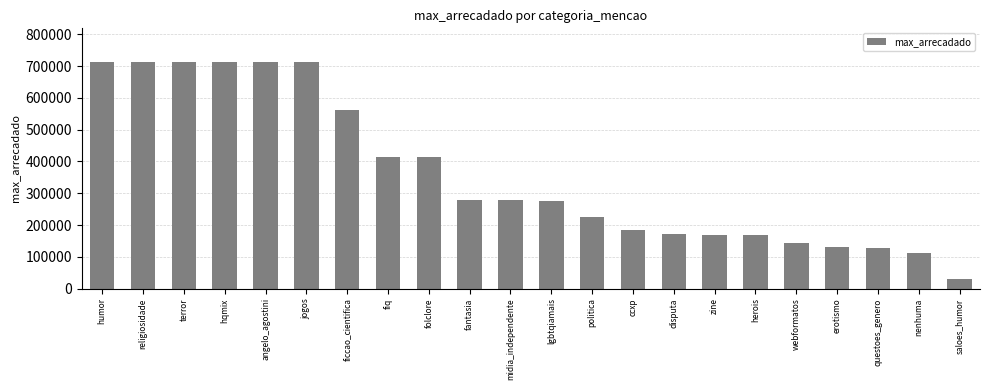

True or false: the data shows 137636.8 at midia_independente.

False